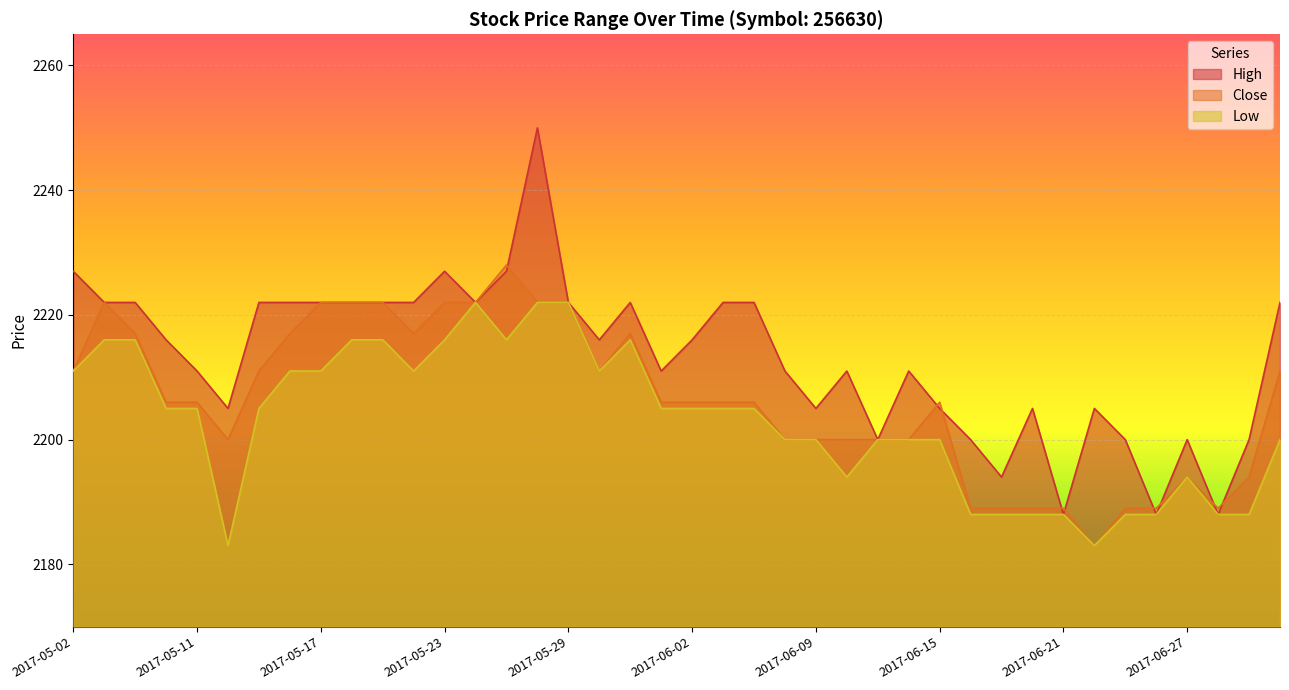

What is the sum of all Low values?

88126